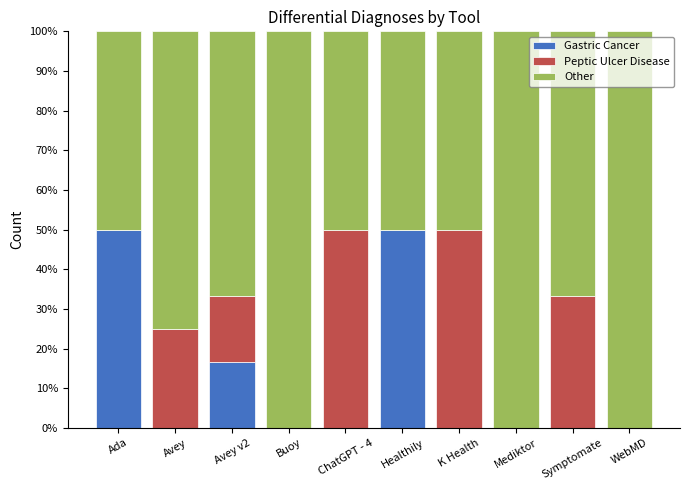

What is the sum of the Gastric Cancer values at Healthily and Buoy?

50.0